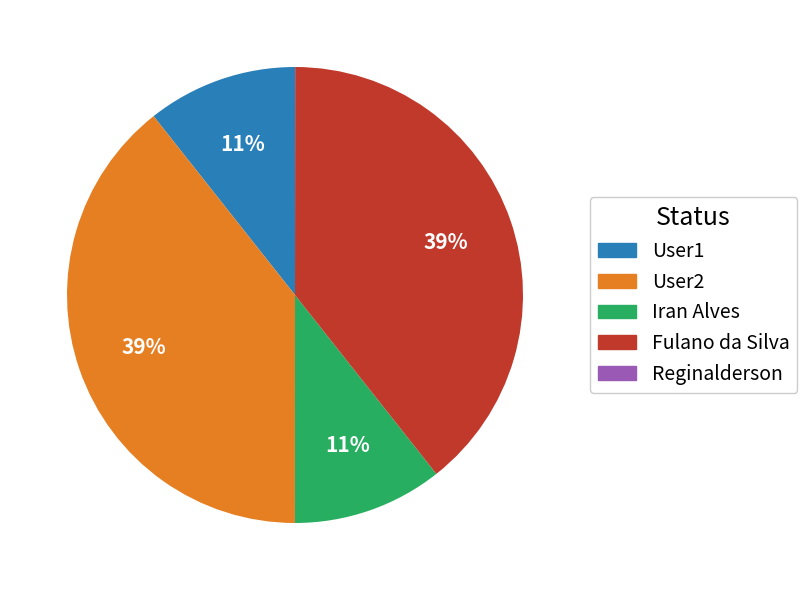

Is it true that Fulano da Silva is 44% of the pie?

False